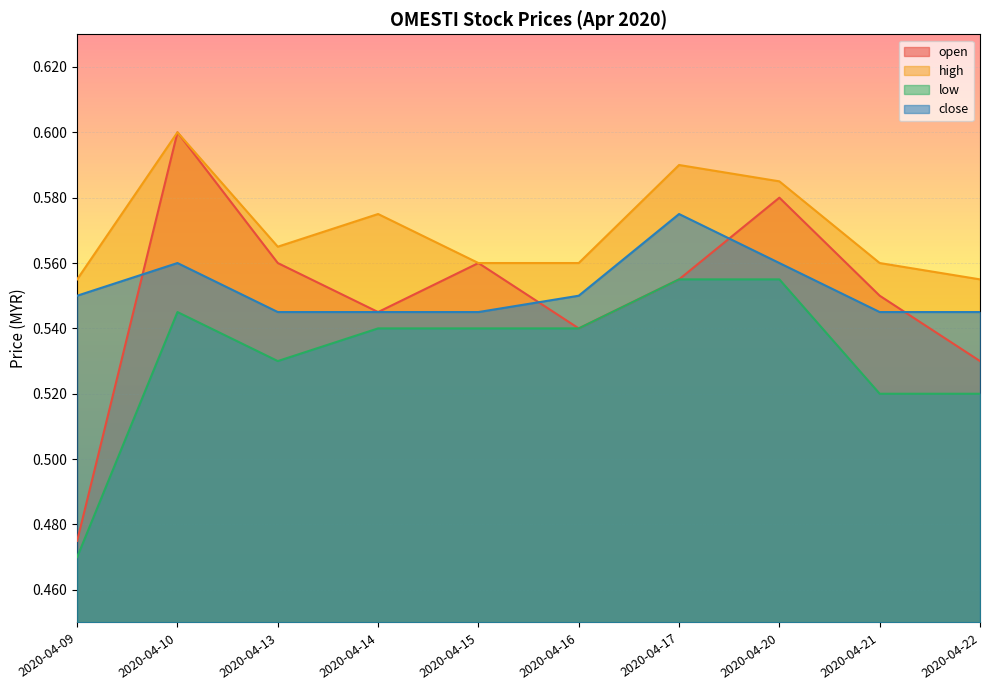

What is the value of the low point at the 3rd from the left?

0.5